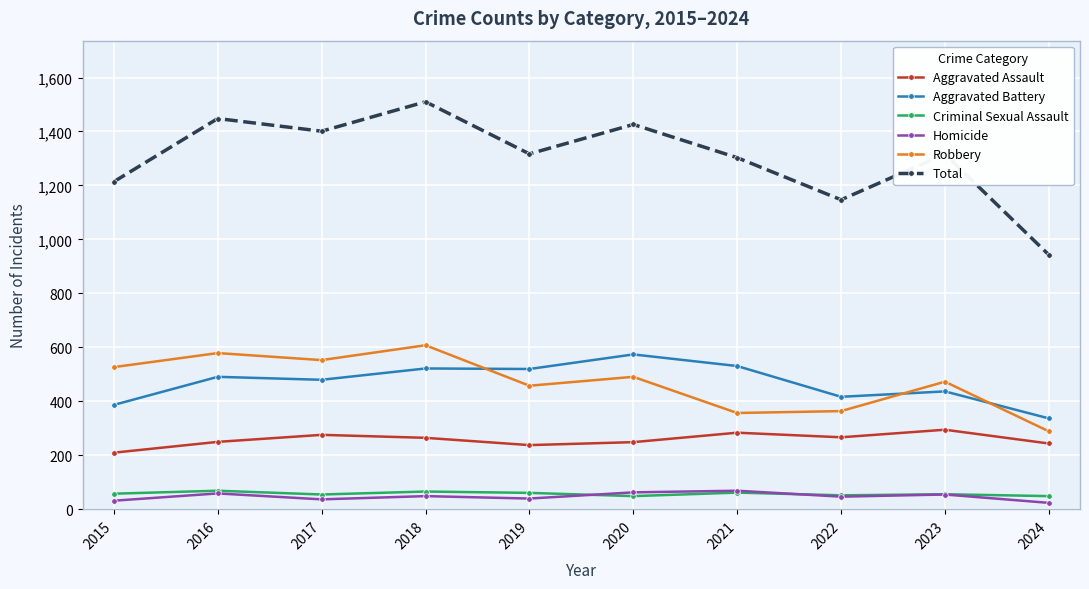

True or false: Aggravated Assault and Aggravated Battery intersect in this chart.

False